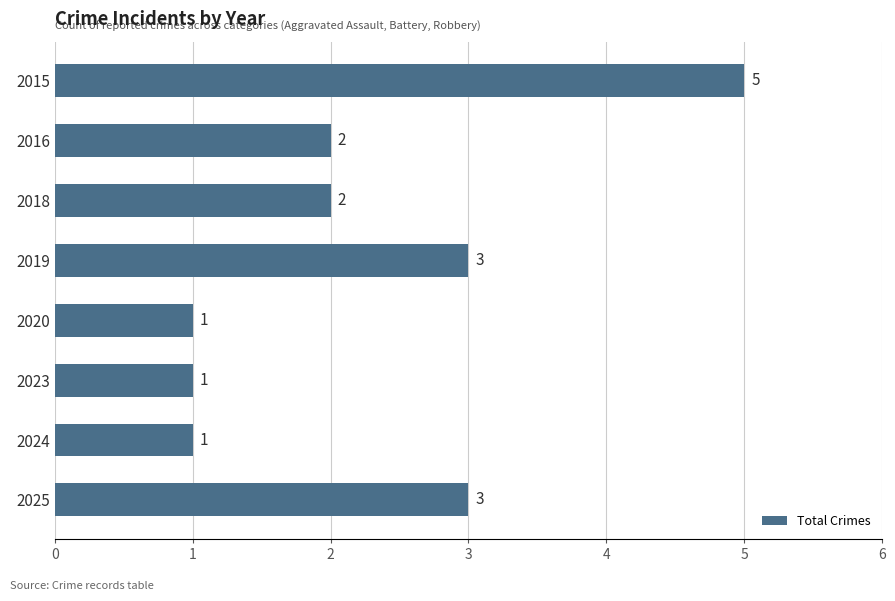

What is the minimum value shown in the chart?

1